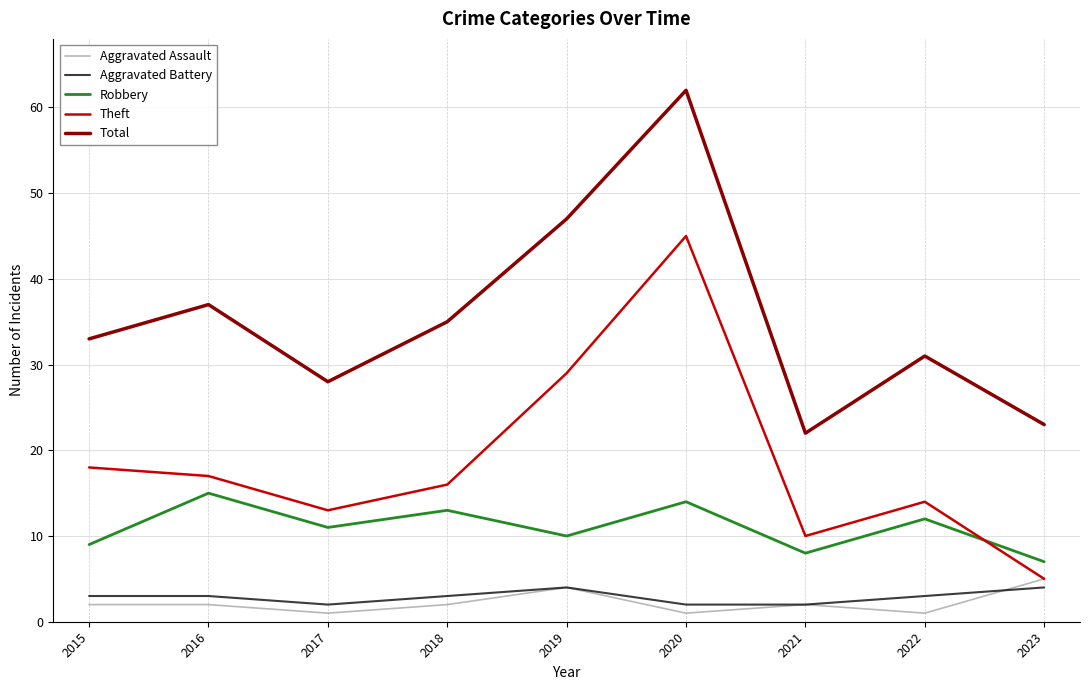

How many lines are shown in the chart?

5